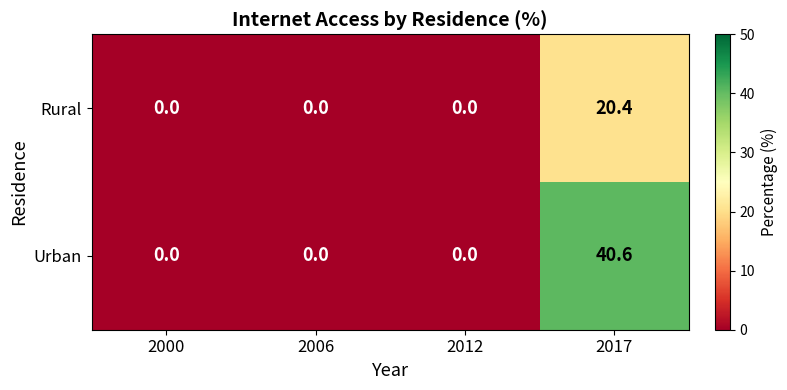

Reading right to left, what are all the values shown in this chart?

Rural: 2017=20.4	2012=0.0	2006=0.0	2000=0.0
Urban: 2017=40.6	2012=0.0	2006=0.0	2000=0.0